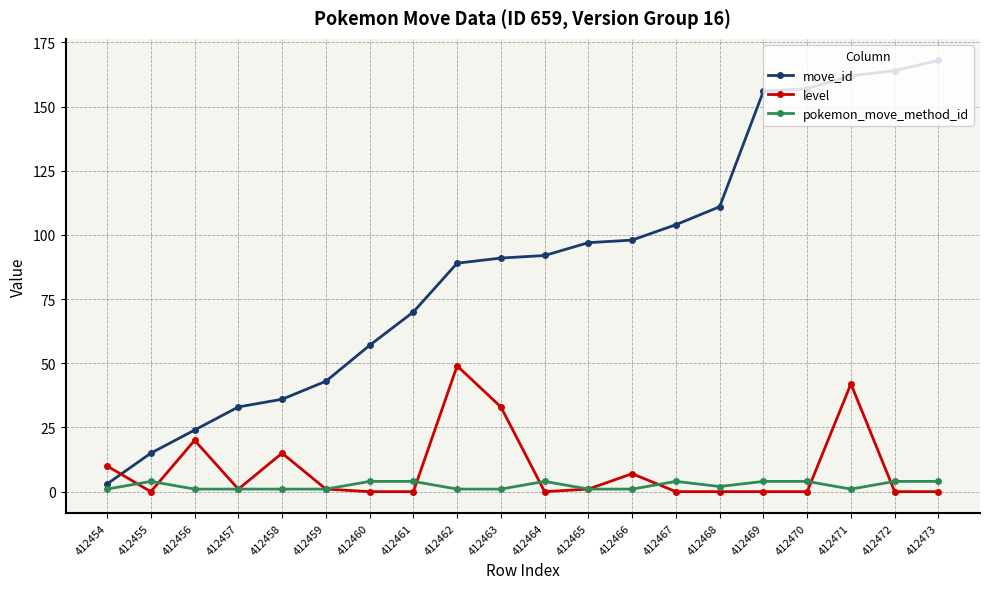

What is the value of the level point at the 13th from the left?

7